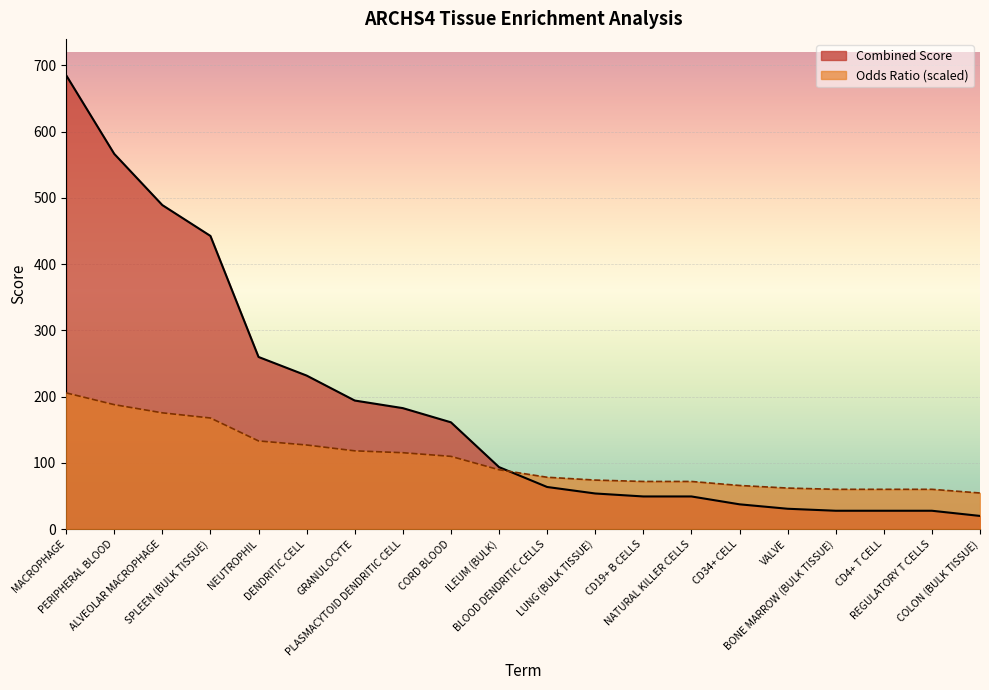

How many data points does each series have?

20